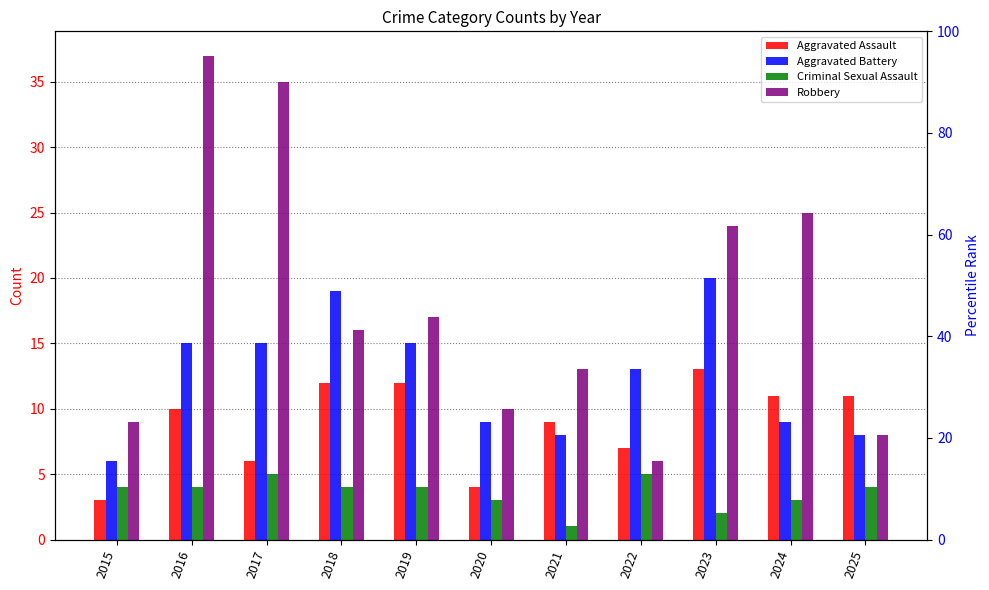

Between 2022 and 2024, which series saw the biggest shift?

Robbery